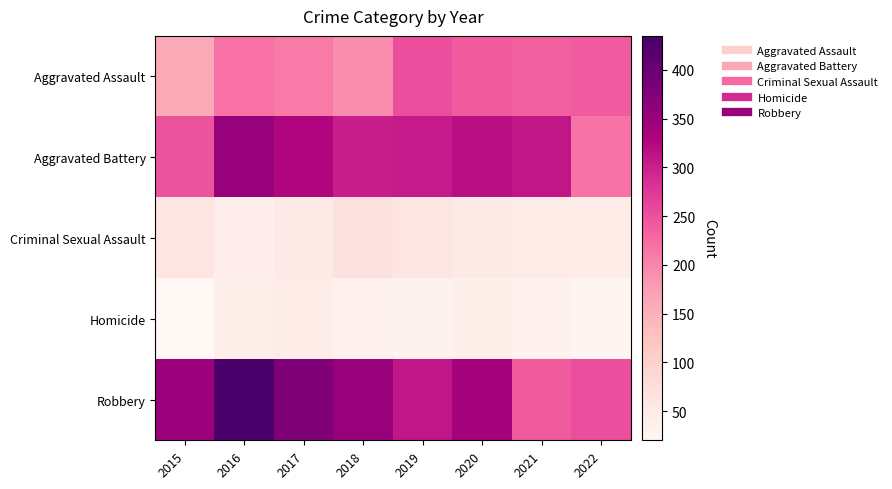

Which series has the widest spread of values?

Robbery